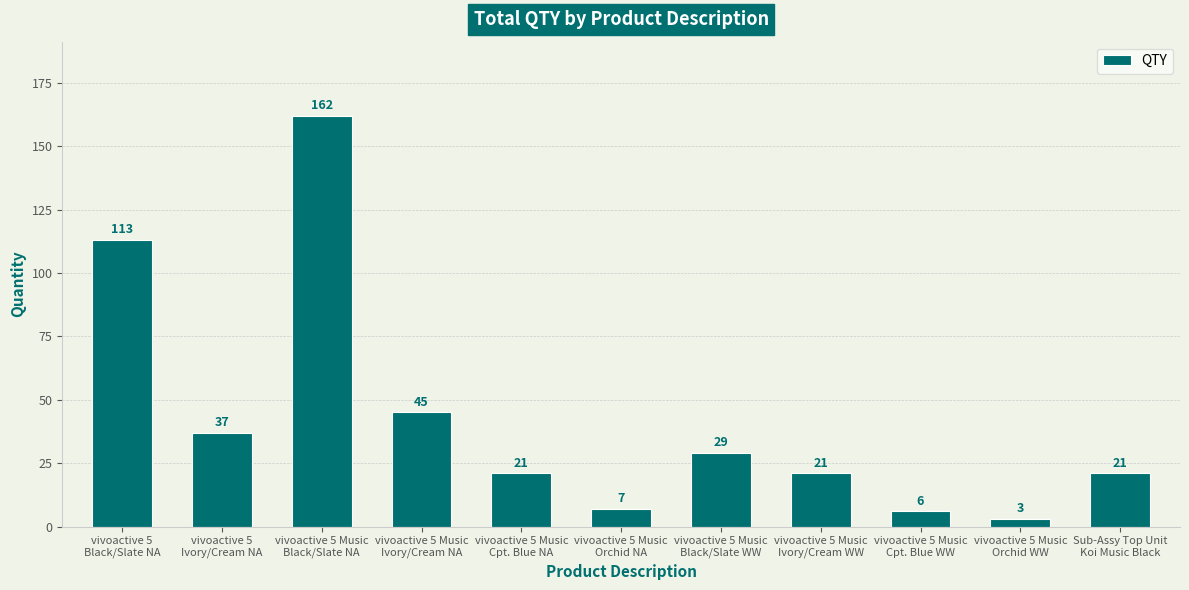

Reading left to right, what are all the values shown in this chart?

113	37	162	45	21	7	29	21	6	3	21